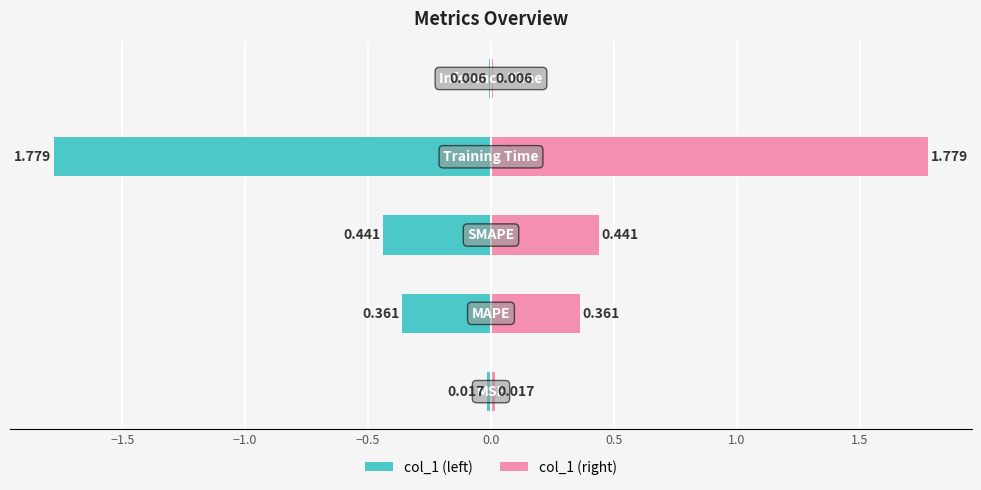

Rank the series by their maximum value, from highest to lowest.

col_1 (right), col_1 (left)